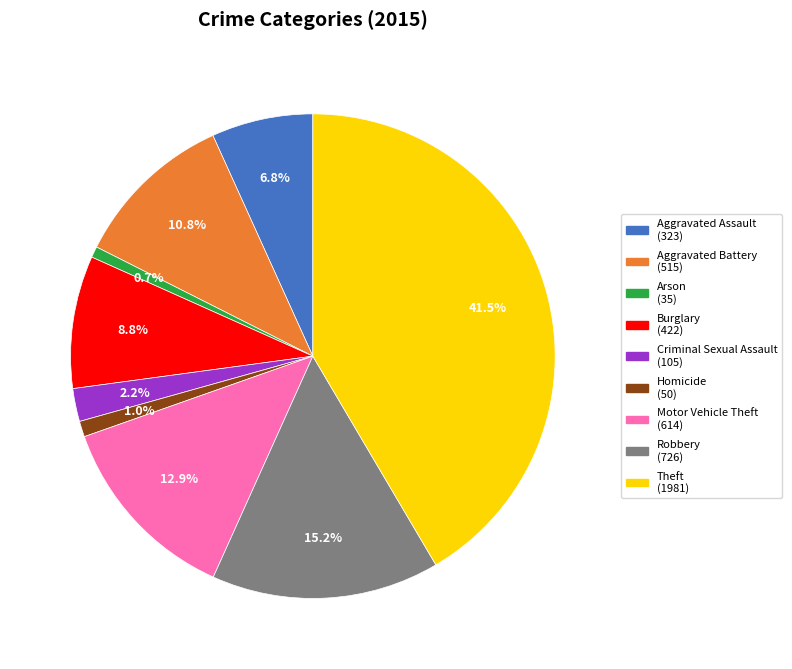

Do Burglary and Aggravated Battery together represent more than half of the pie?

No